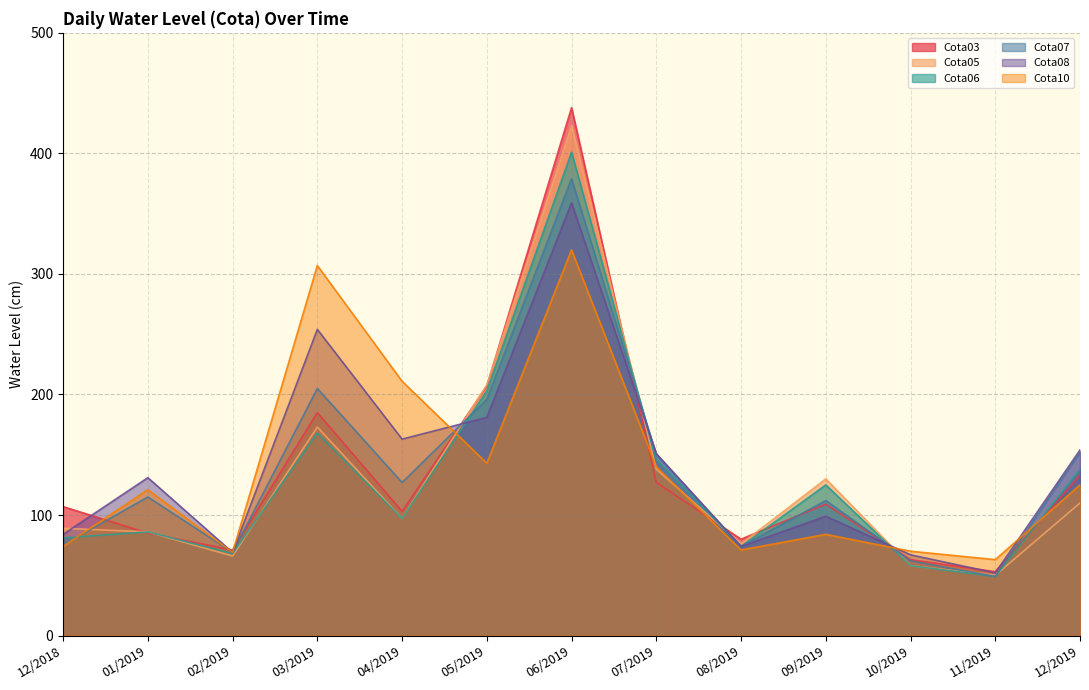

What is the difference between the maximum and minimum values in the Cota05 series?

373